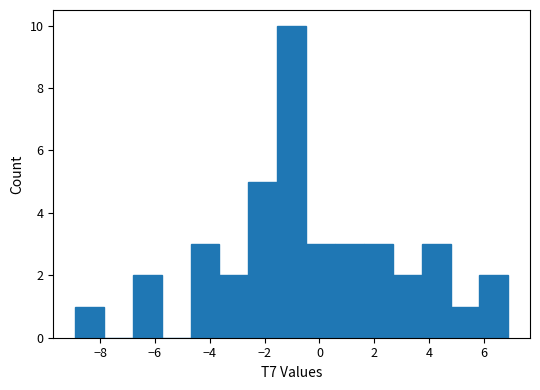

Reading left to right, transcribe this chart: for each bar, give the range it covers on the x-axis and its height. Neither the bar edges nor the heights are printed on the chart, so give them approximately, as read against the axes.

-9.0 to -7.8: 1
-7.8 to -6.8: 0
-6.8 to -5.8: 2
-5.8 to -4.6: 0
-4.6 to -3.6: 3
-3.6 to -2.6: 2
-2.6 to -1.6: 5
-1.6 to -0.4: 10
-0.4 to 0.6: 3
0.6 to 1.6: 3
1.6 to 2.6: 3
2.6 to 3.8: 2
3.8 to 4.8: 3
4.8 to 5.8: 1
5.8 to 6.8: 2